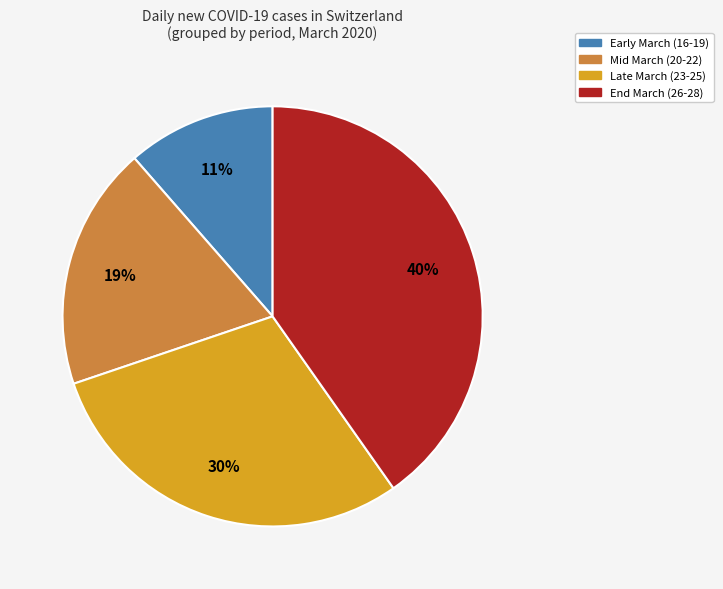

To the nearest percent, what is the difference between the largest and smallest slice percentages?

29%